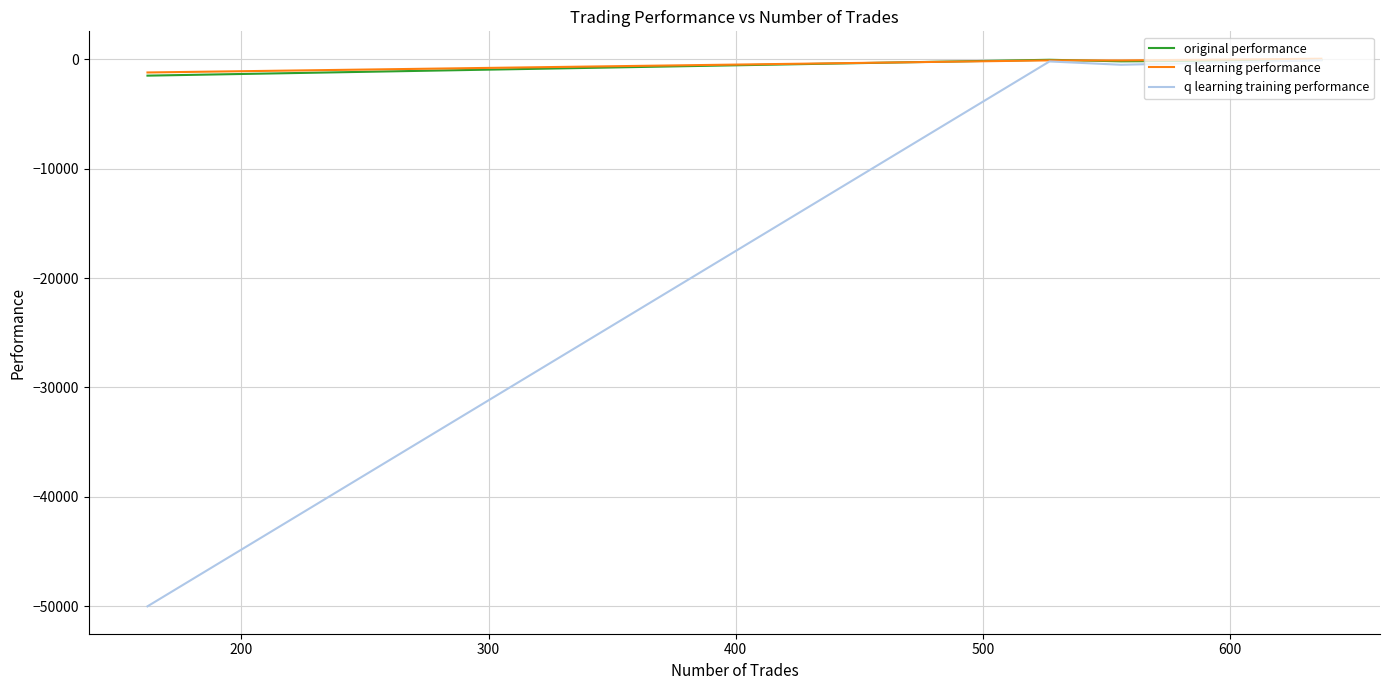

True or false: original performance and q learning training performance intersect in this chart.

False